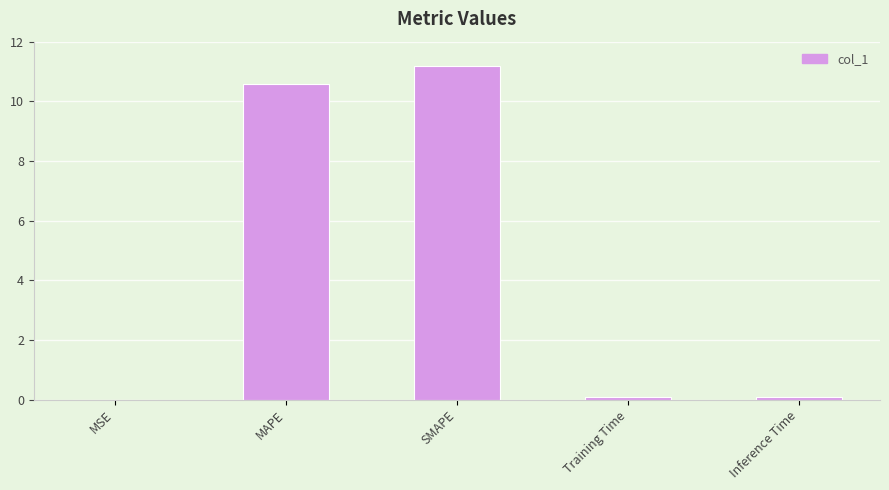

The chart shows a value of 0.0 at MSE. True or false?

True